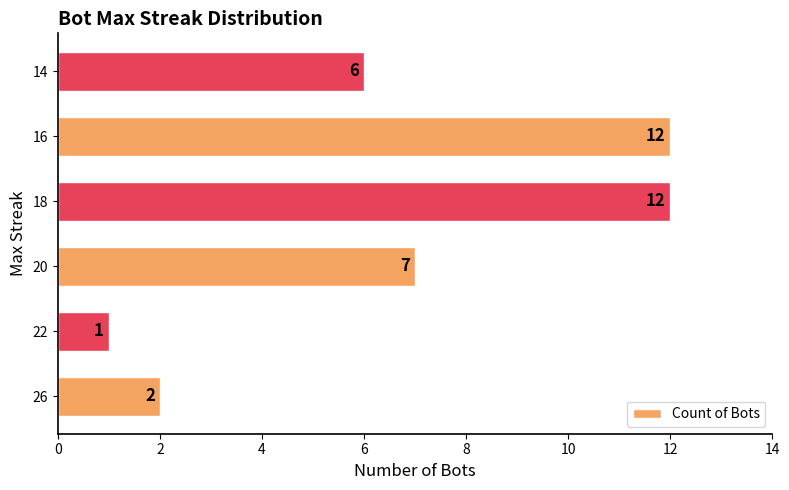

What is the change in value from 26 to 14?

+4